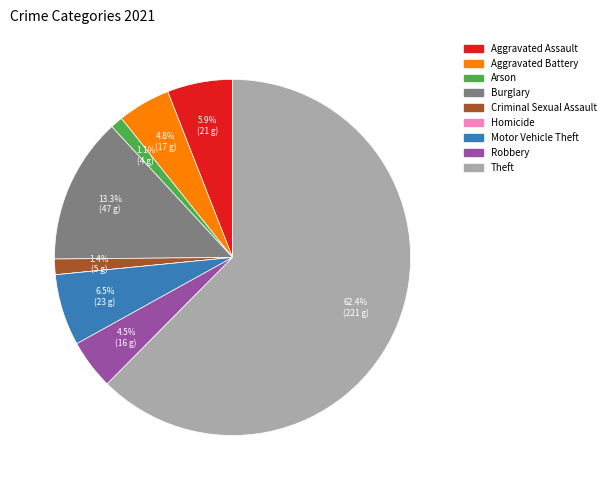

True or false: Burglary accounts for 13% of the total.

True